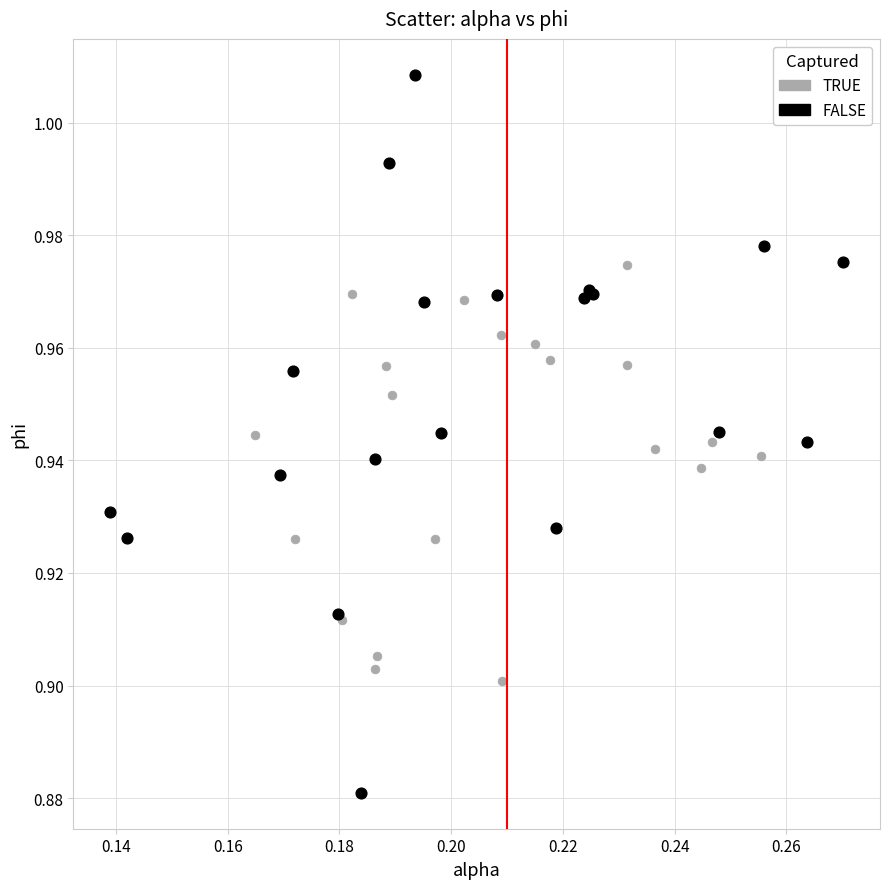

What are all the series names shown in the legend?

TRUE, FALSE